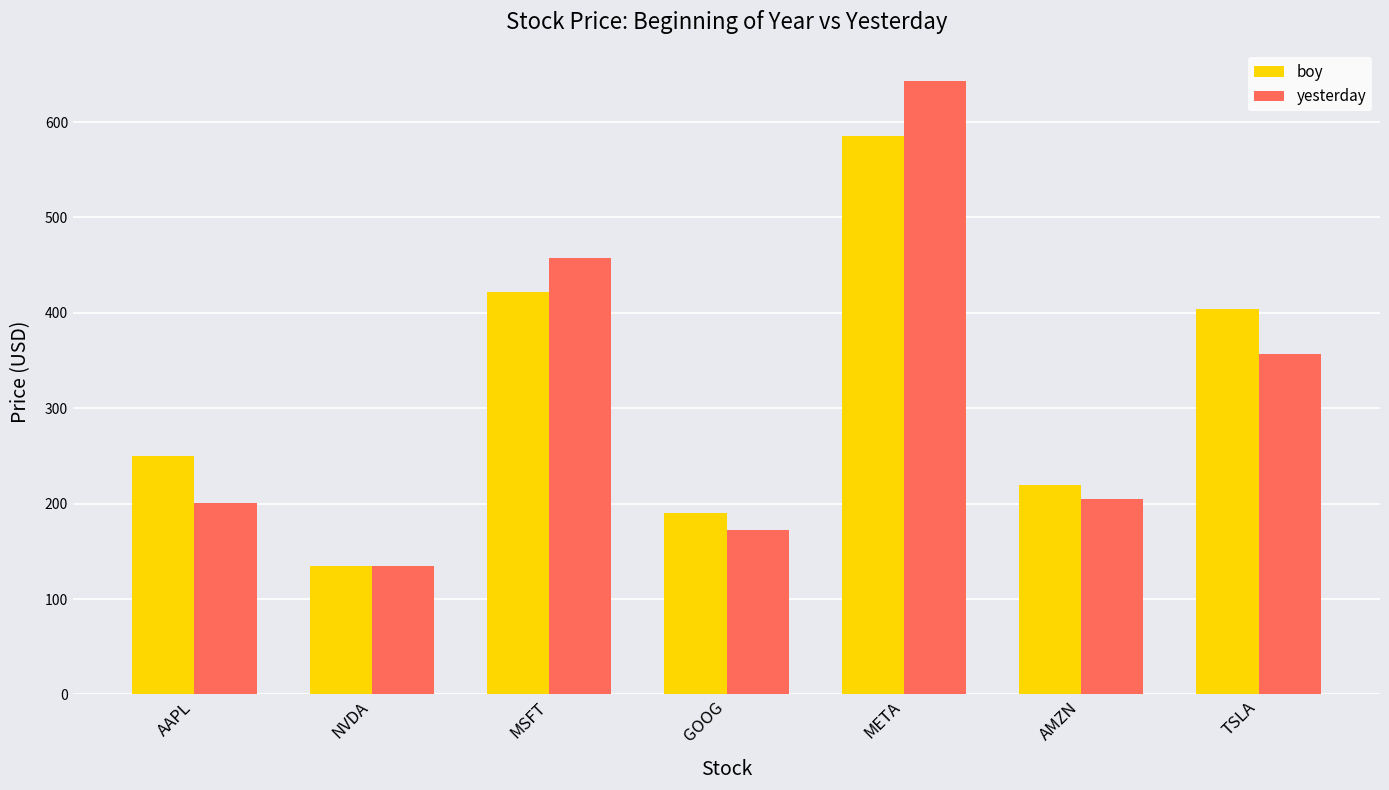

What is the sum of all yesterday values?

2170.1